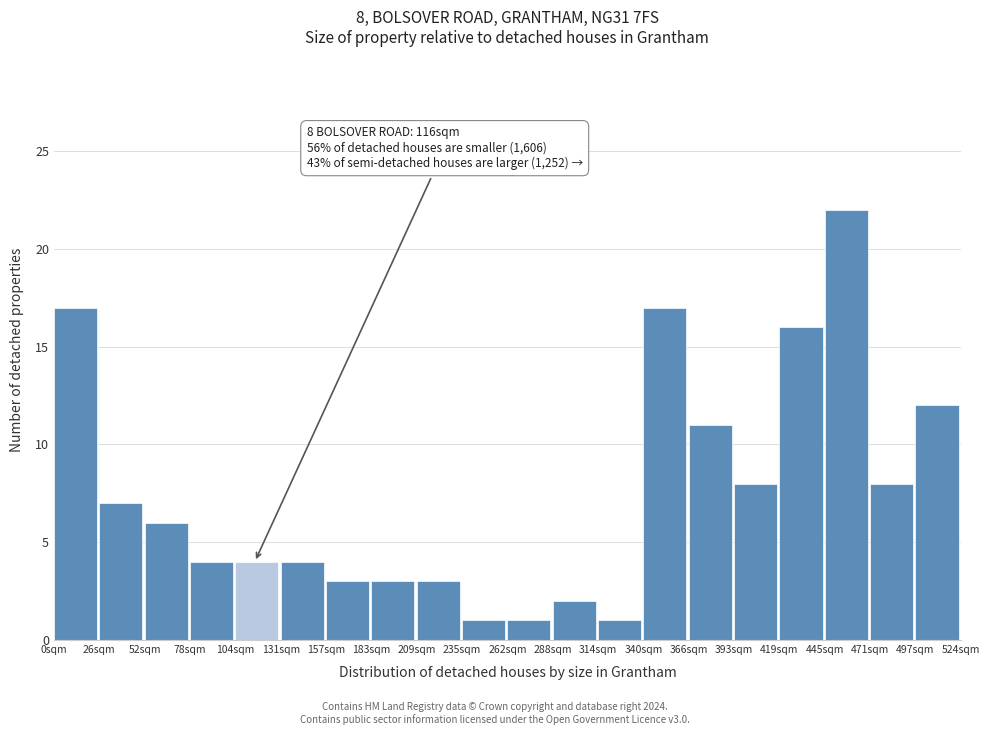

Reading left to right, what are all the values shown in this chart?

0sqm=17	26sqm=7	52sqm=6	78sqm=4	104sqm=4	131sqm=4	157sqm=3	183sqm=3	209sqm=3	235sqm=1	262sqm=1	288sqm=2	314sqm=1	340sqm=17	366sqm=11	393sqm=8	419sqm=16	445sqm=22	471sqm=8	497sqm=12